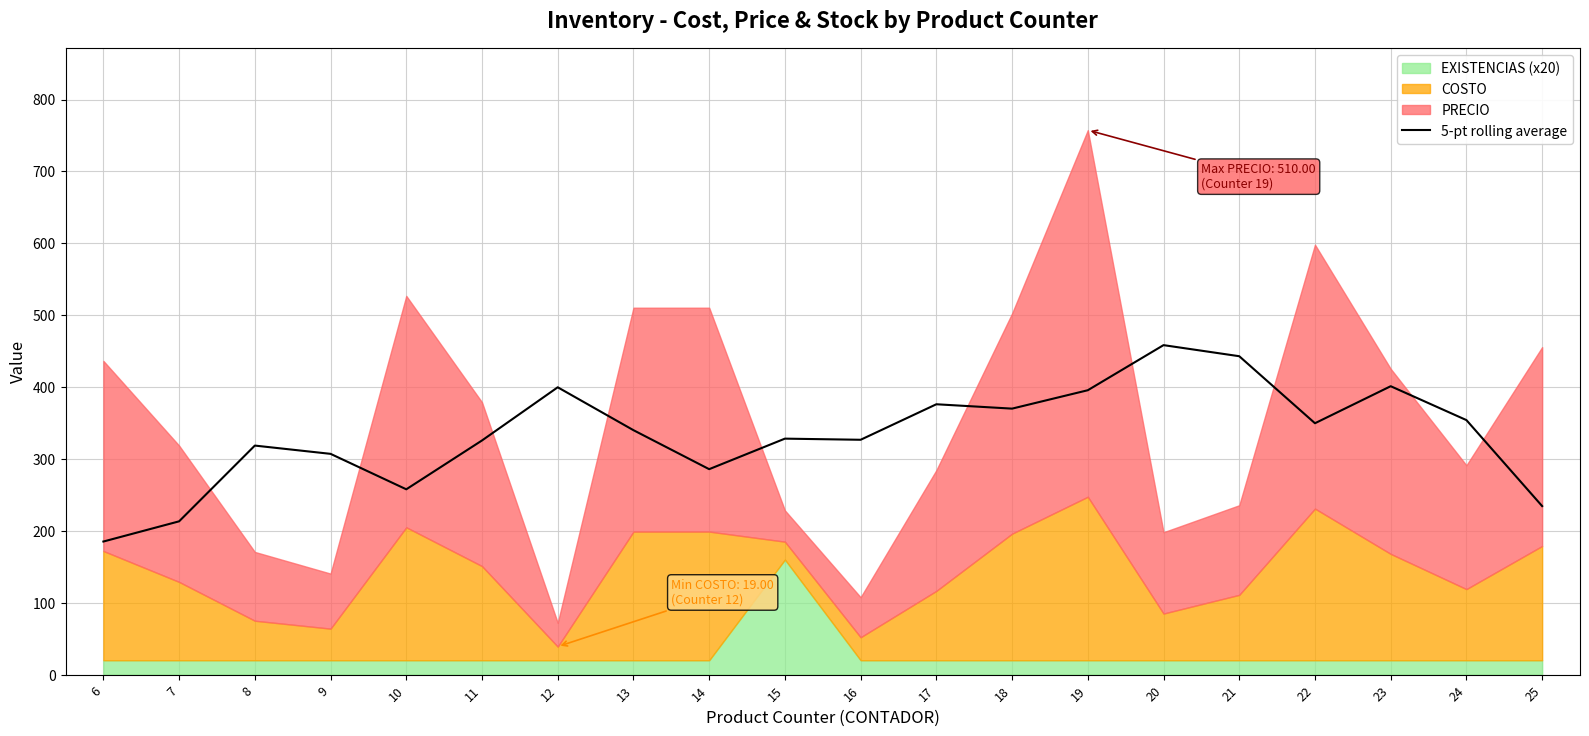

What is the sum of the values at 8 and 25?

553.1